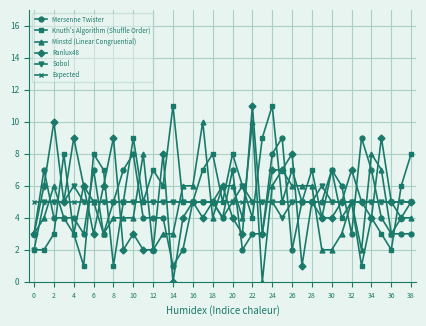

What is the value of the Ranlux48 point at the 39th from the left?

5